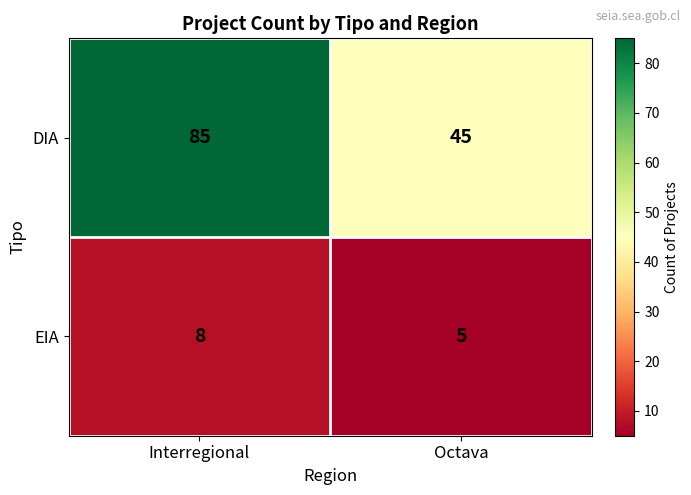

What is the difference between the highest and lowest values at Octava?

40